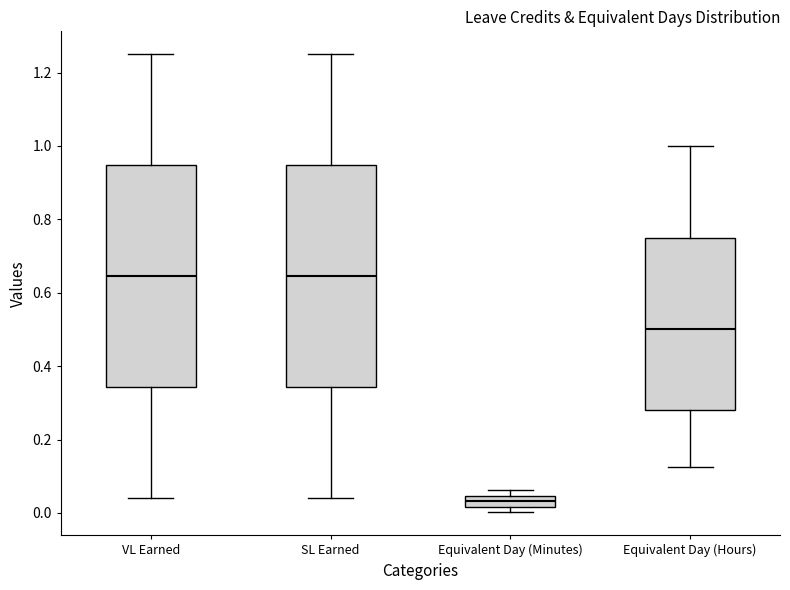

Where is the upper edge of the box for Equivalent Day (Minutes) on the y-axis? The values are not printed on the chart, so give them approximately, as read against the axis.

0.04